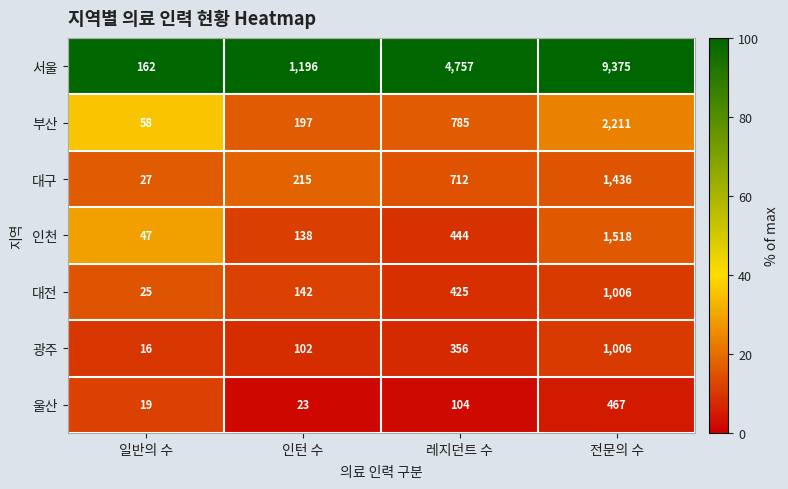

At how many categories does at least one series exceed 96?

4